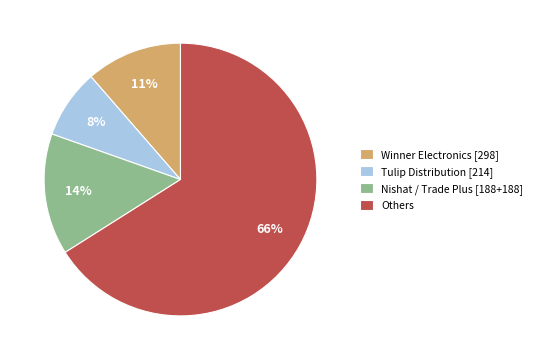

Combined, do Tulip Distribution [214] and Winner Electronics [298] account for over 50%?

No